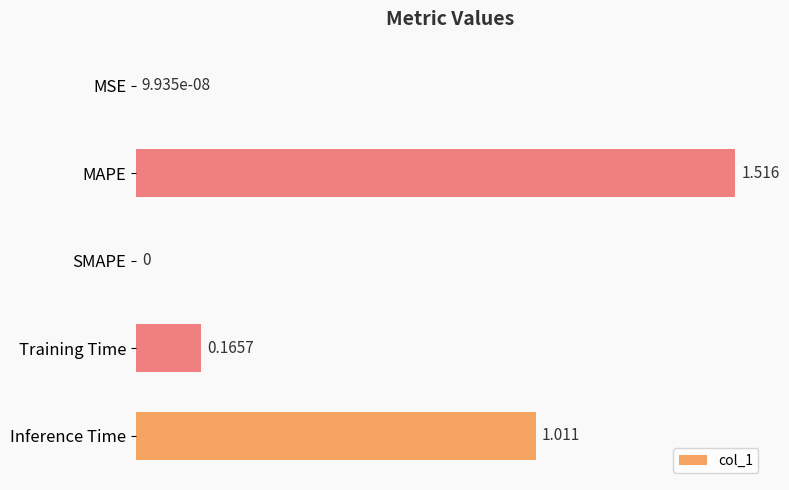

Between MAPE and SMAPE, which is larger?

MAPE